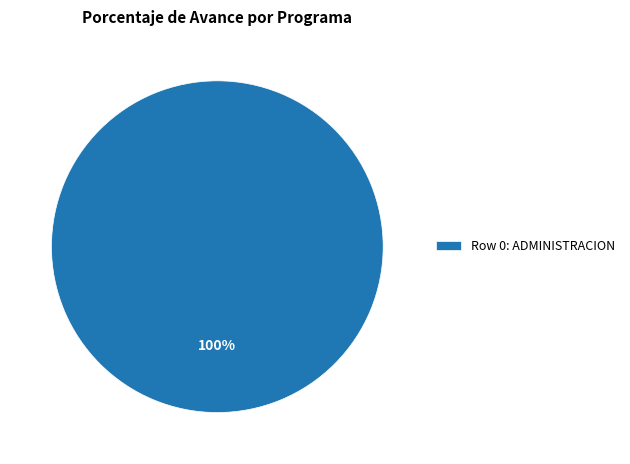

To the nearest percent, what percentage of the pie is Row 0: ADMINISTRACION?

100%